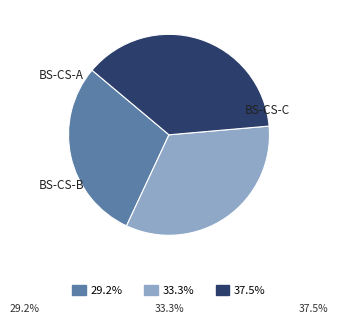

Approximately how many times larger is the value at 33.3% compared to 29.2%?

1.1